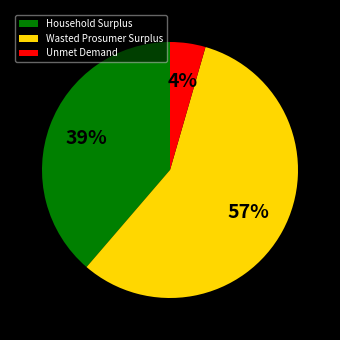

To the nearest percent, what is the combined percentage of Household Surplus and Unmet Demand?

43%